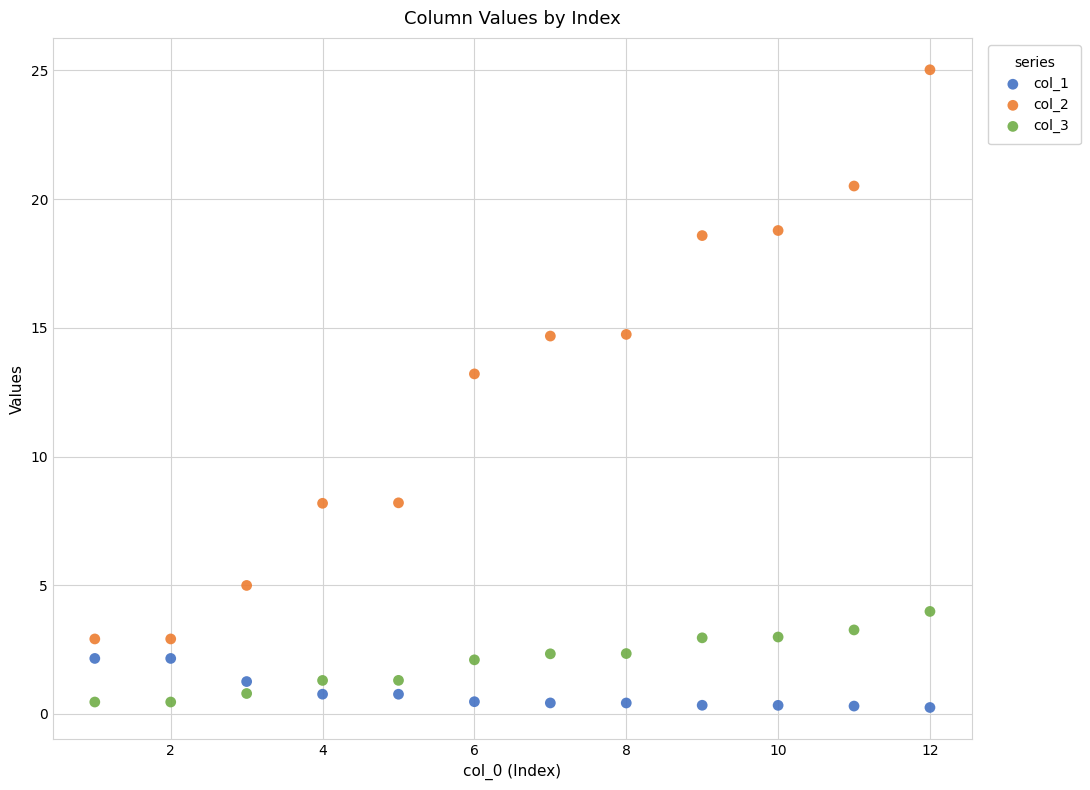

Which series reaches the maximum Y coordinate?

col_2